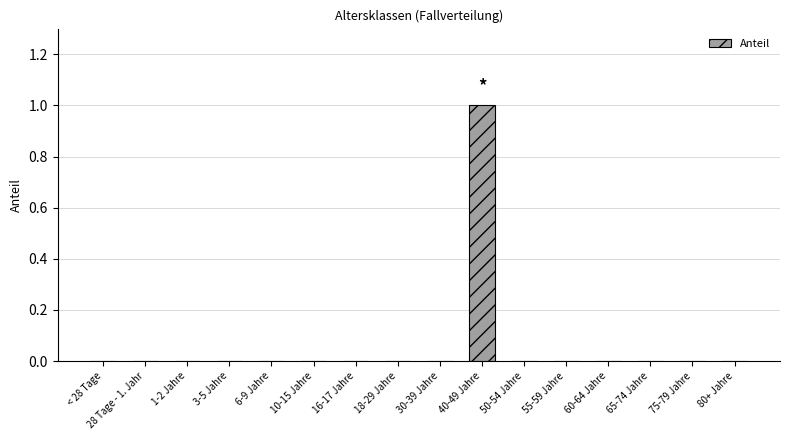

Between 40-49 Jahre and 55-59 Jahre, which is larger?

40-49 Jahre